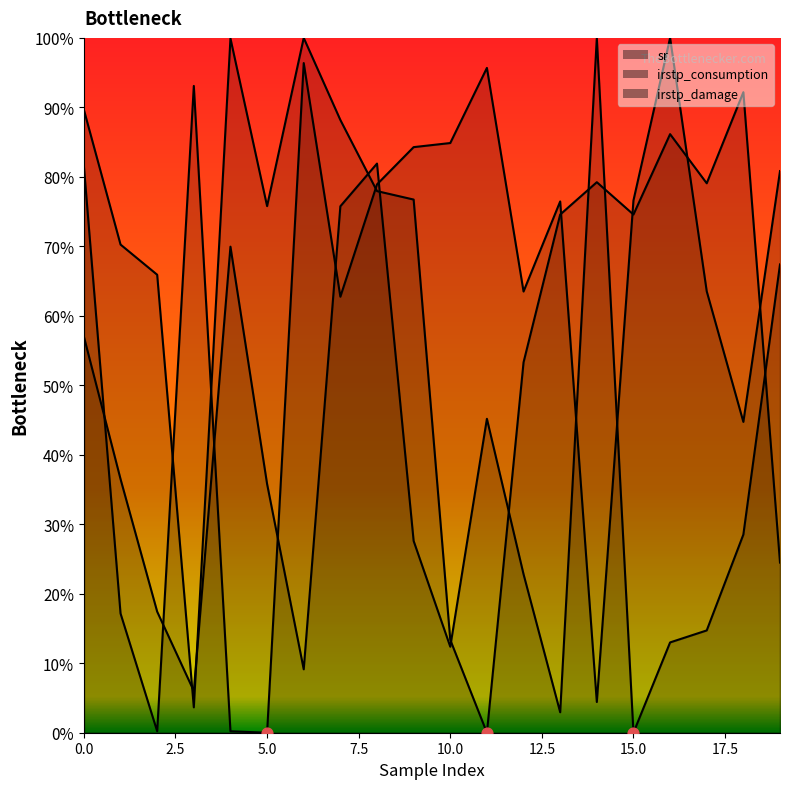

Is the value of irstp_damage at 11 greater than the value of sr at 11?

Yes